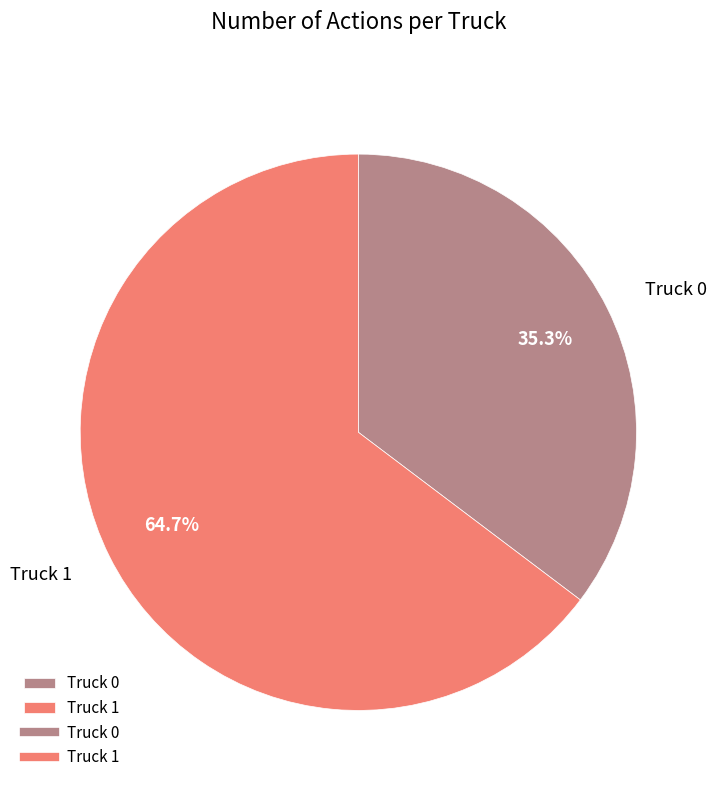

To the nearest percent, what is the combined percentage of Truck 0 and Truck 1?

100%